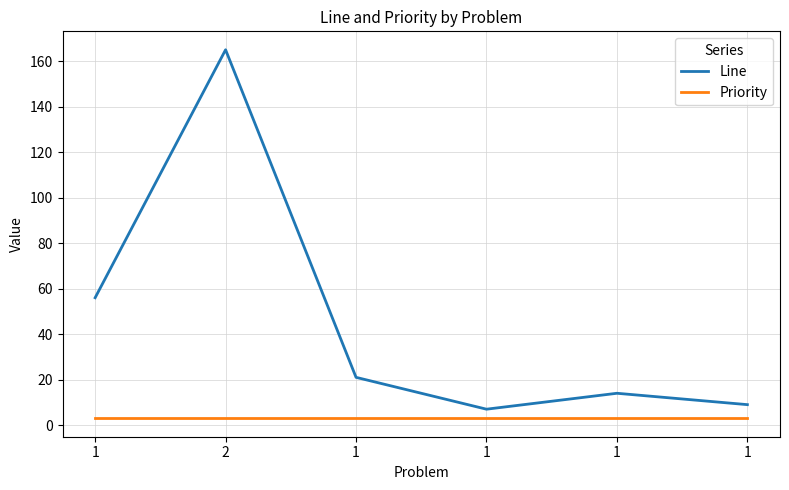

True or false: Line has a value of 14 at 1.

True